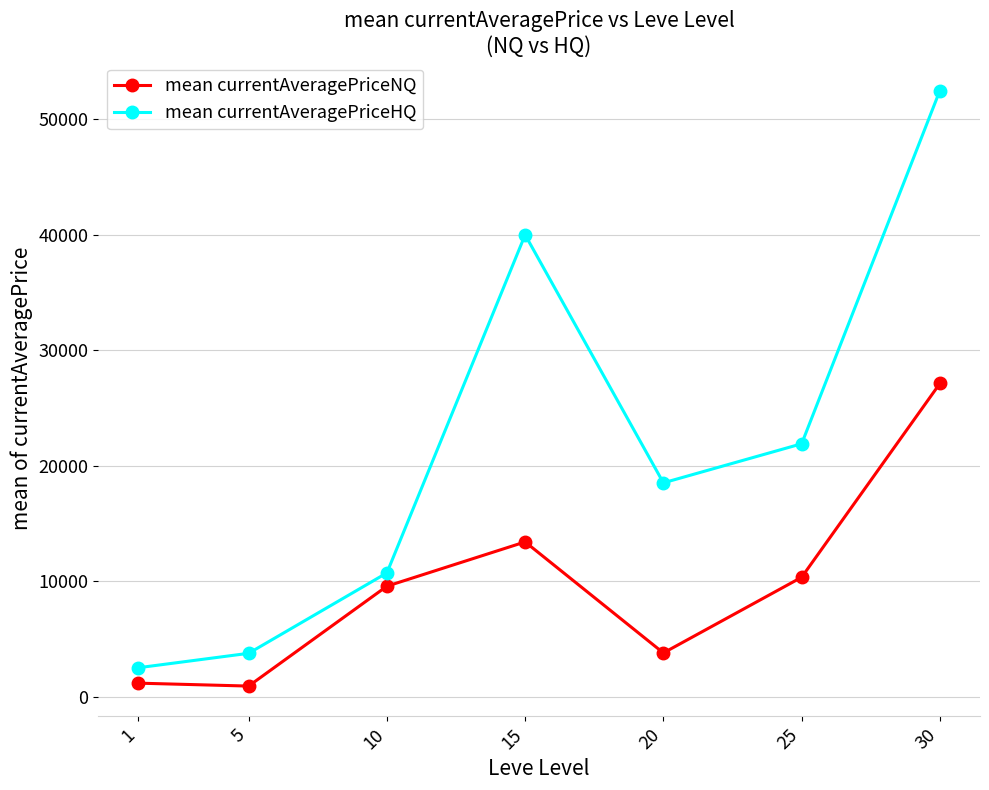

True or false: mean currentAveragePriceHQ and mean currentAveragePriceNQ cross at least once.

False